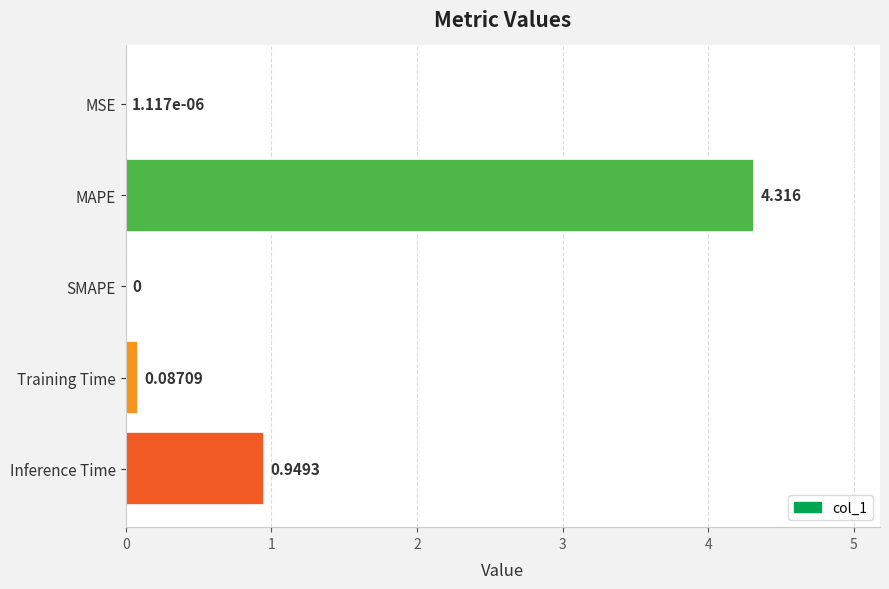

How many categories are shown in the chart?

5